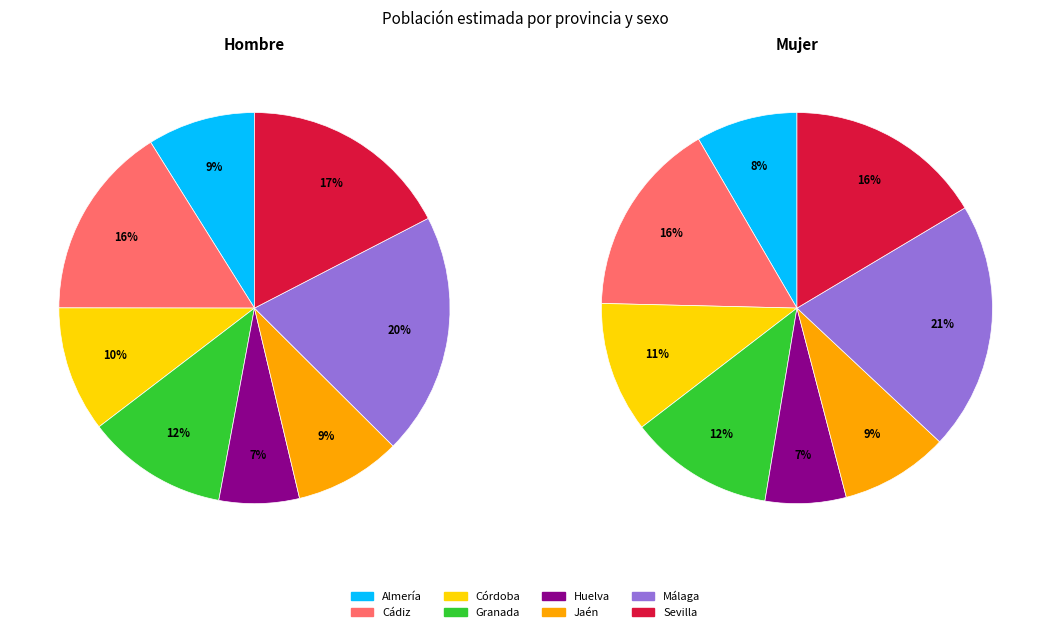

Which series has the widest spread of values?

Mujer